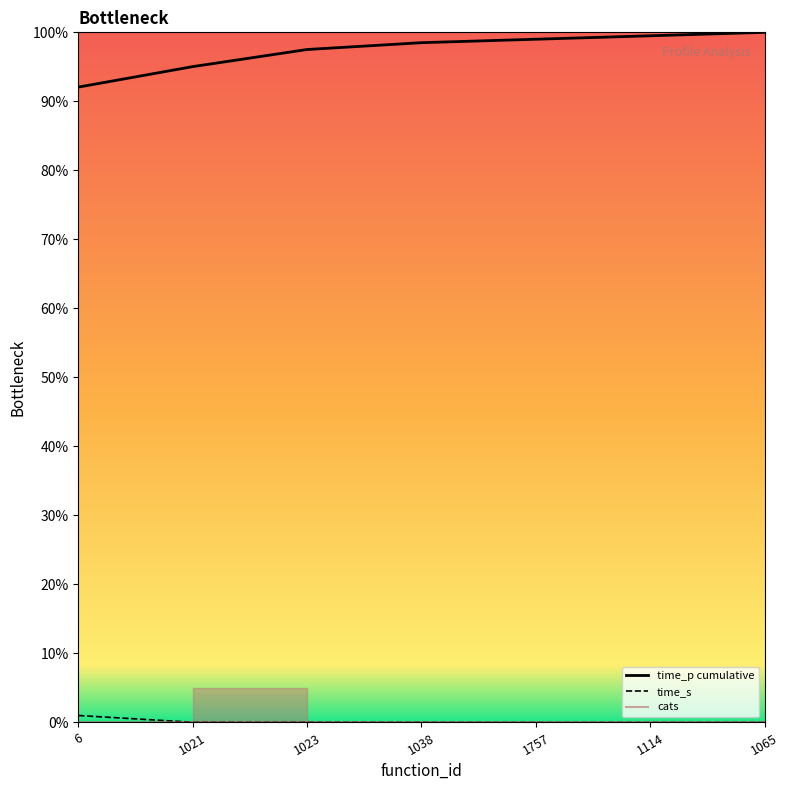

Which series has the largest total across all categories?

time_p cumulative